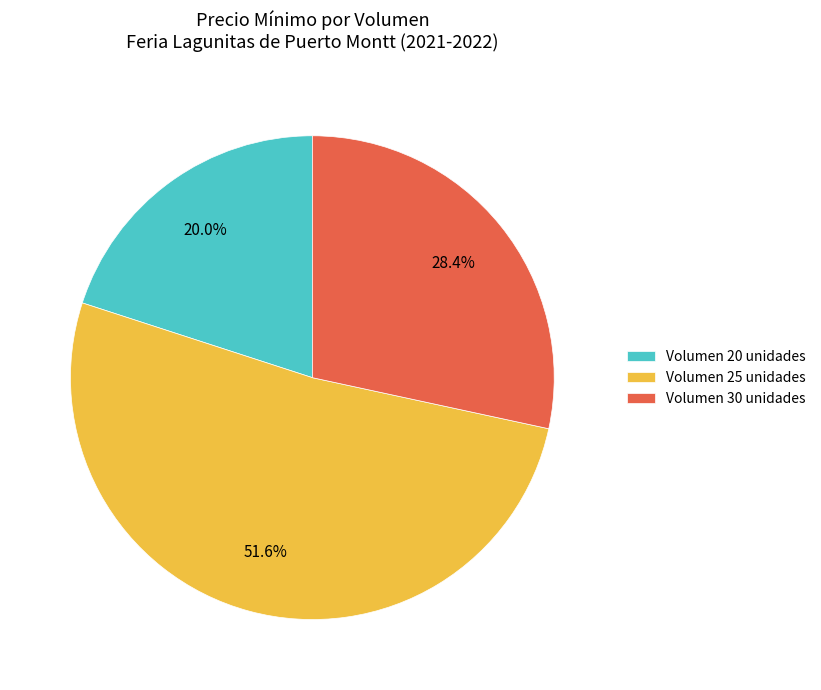

Combined, do Volumen 20 unidades and Volumen 25 unidades account for over 50%?

Yes